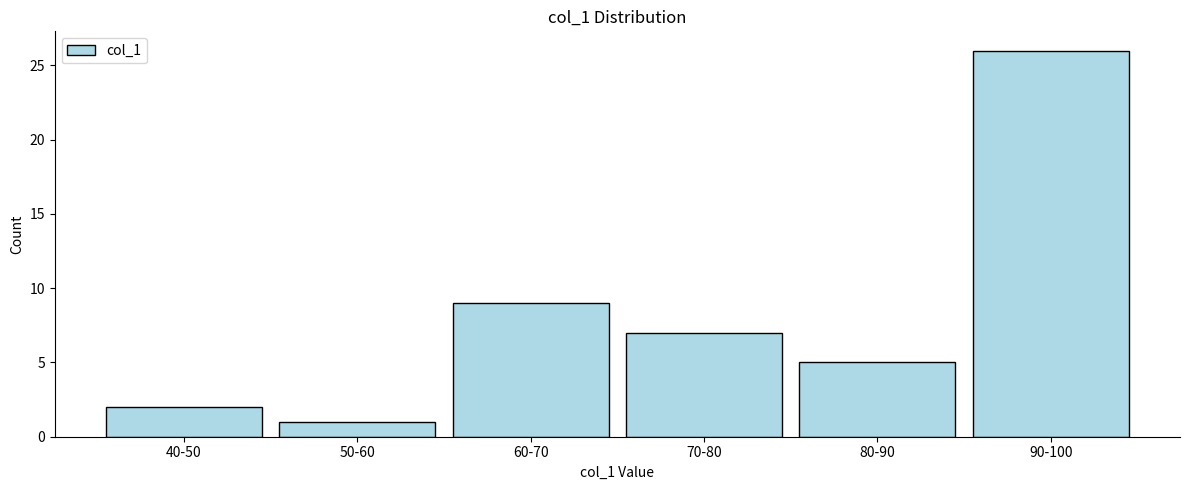

Reading right to left, extract all data points from this chart.

26	5	7	9	1	2